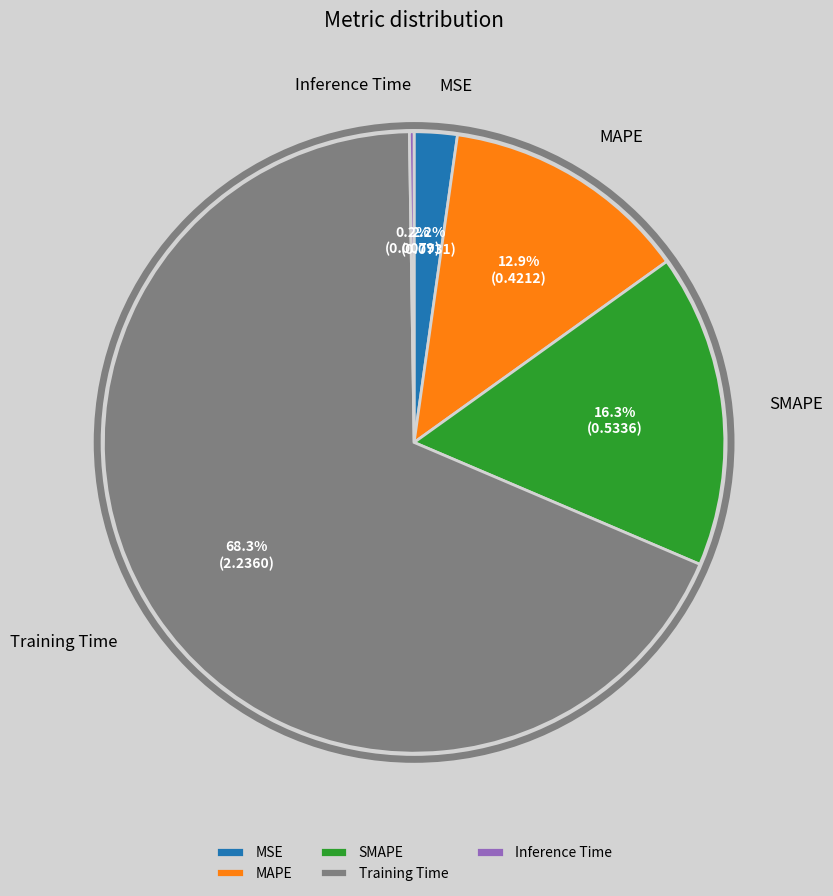

How much of the chart is everything except MSE?

97.8%